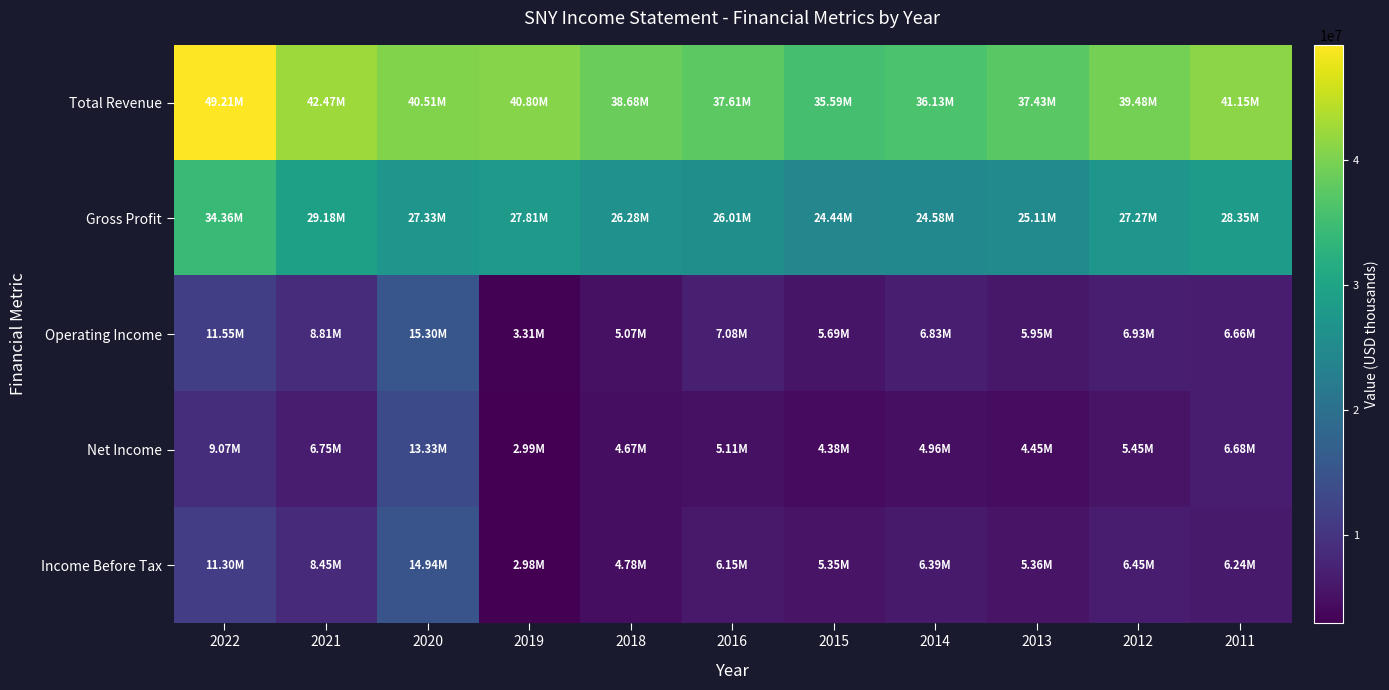

Which series has the largest range (max minus min)?

Total Revenue